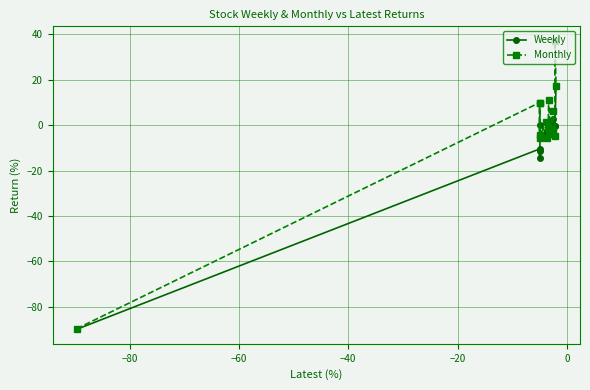

Which series has the largest range (max minus min)?

Monthly